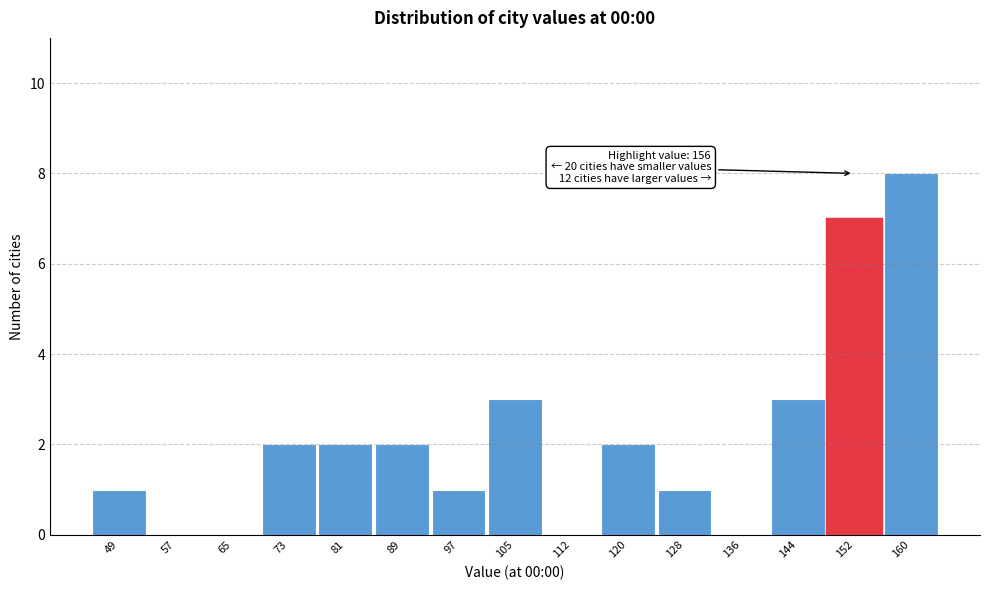

What is the greatest value displayed?

8